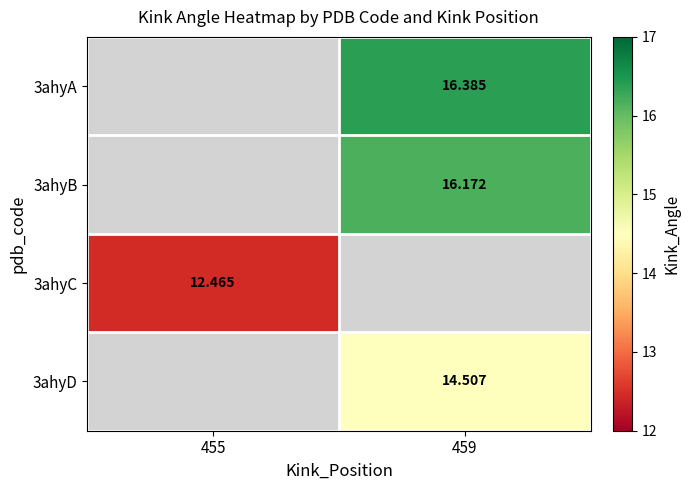

What is the highest value of the 3ahyA series?

16.4